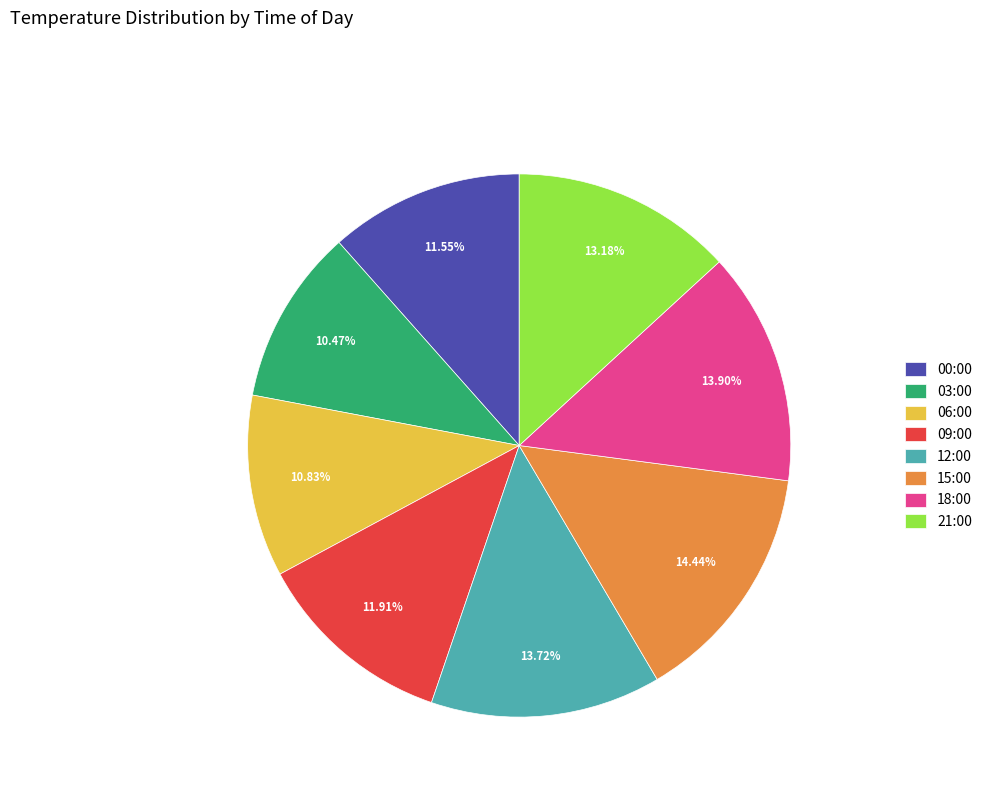

To the nearest percent, what percentage of the pie is 21:00?

13%